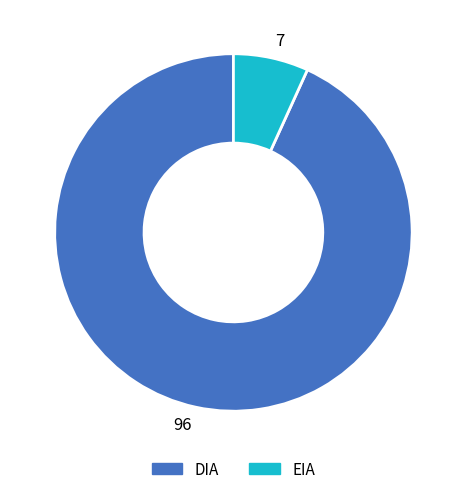

Between 7 and 96, which is larger?

96